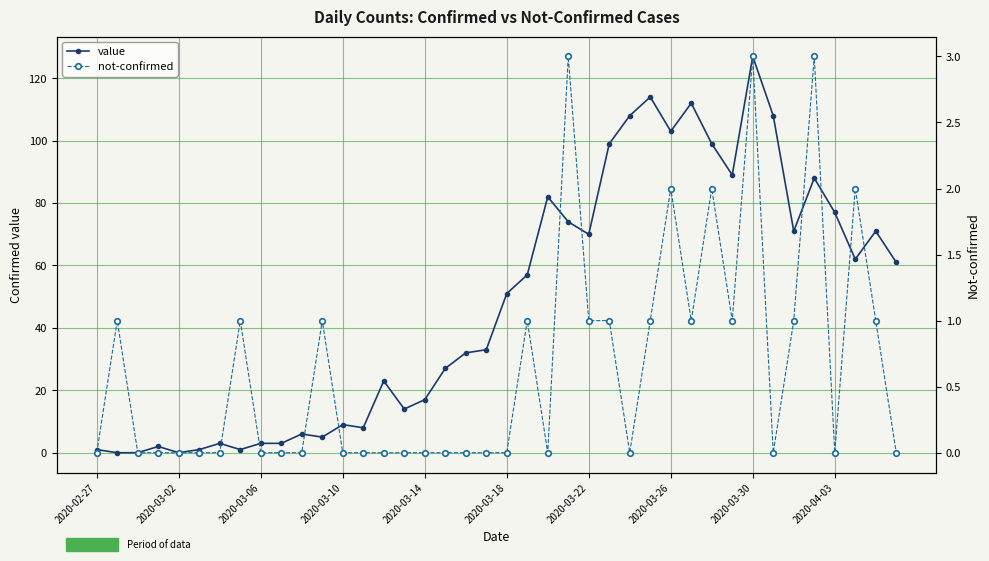

How many values in the value series exceed 51?

19